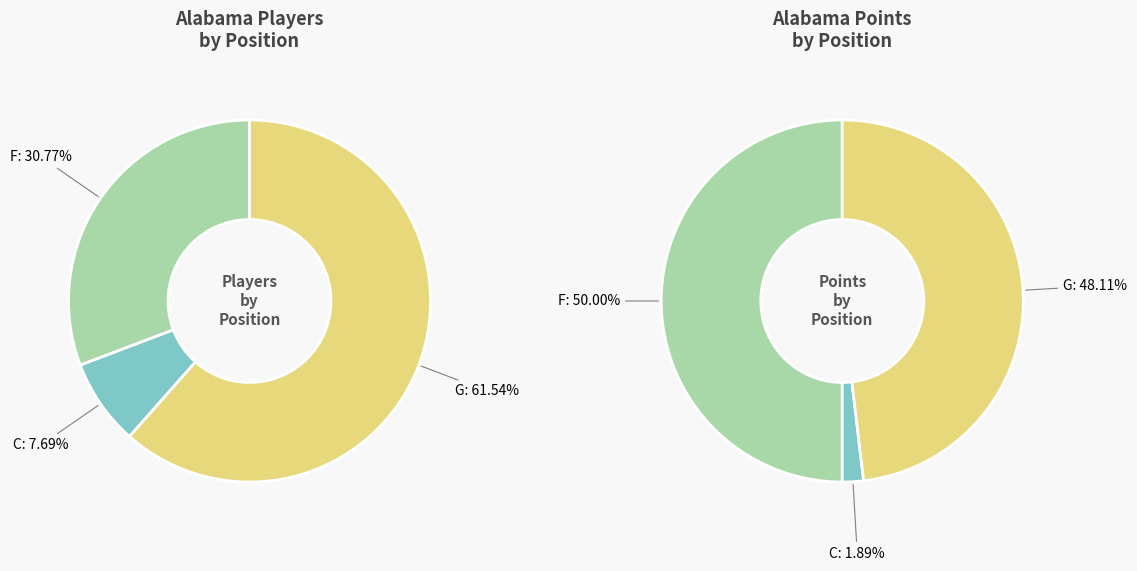

Which category has the smallest portion of the pie?

C